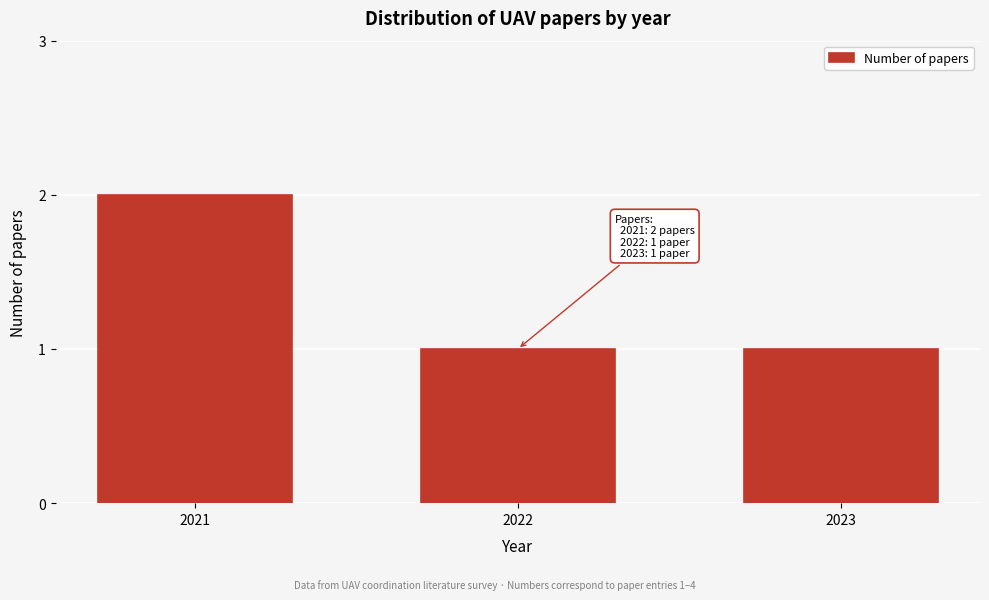

Reading right to left, extract all data points from this chart.

2023=1	2022=1	2021=2